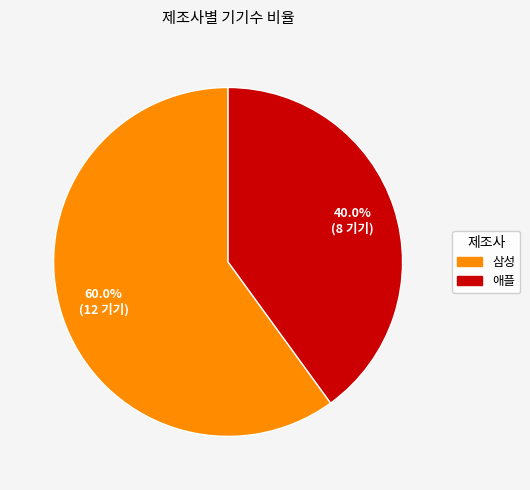

What is the ratio of the value at 삼성 to the value at 애플?

1.5